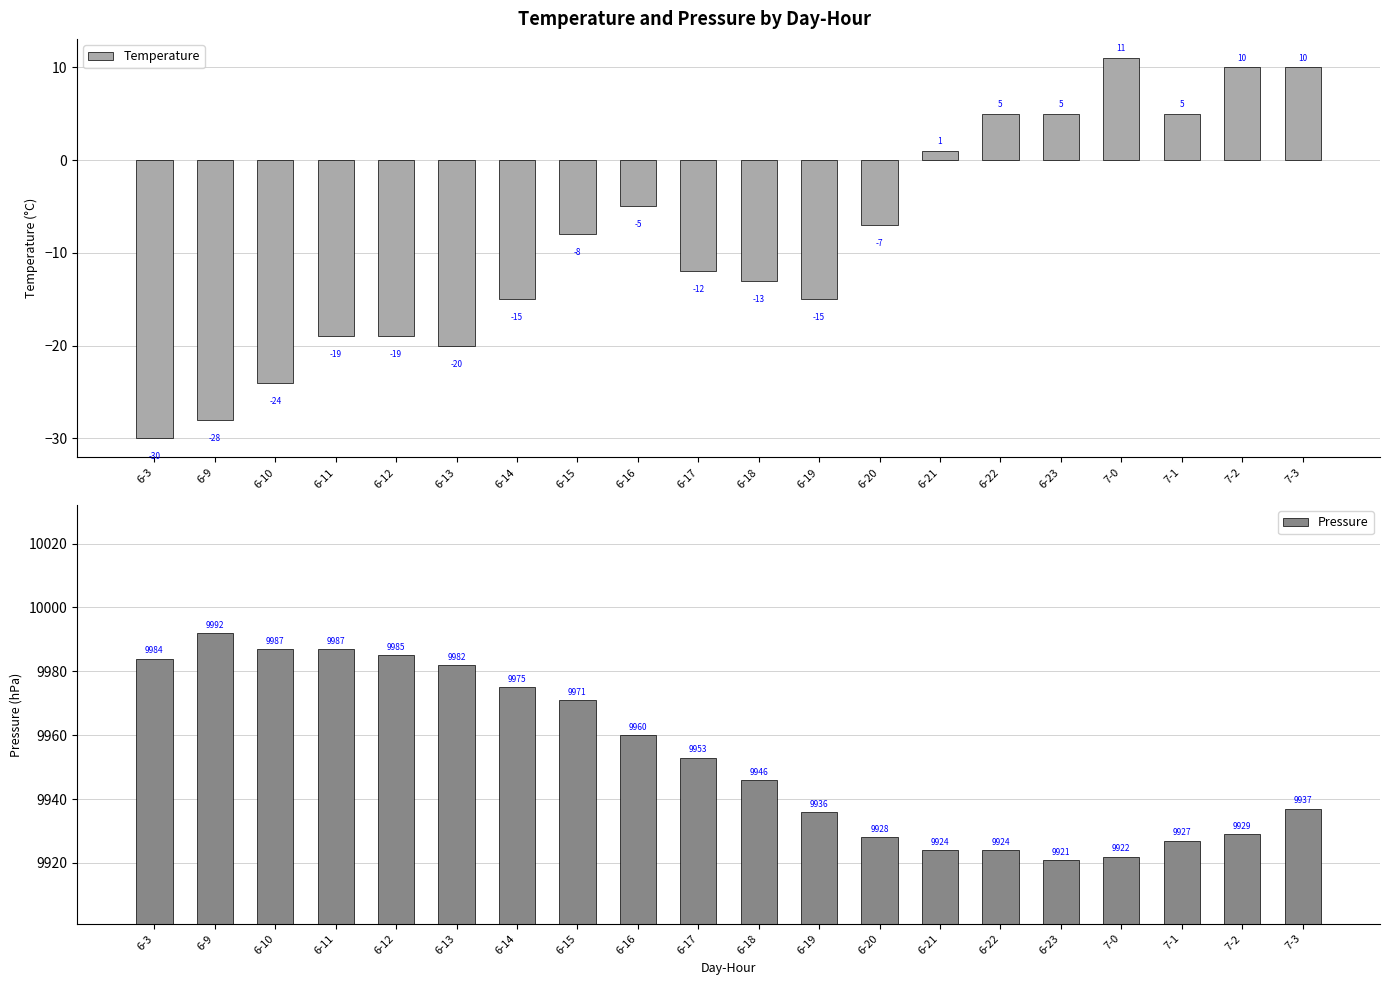

What is the label of the 7th bar from the left?

6-14